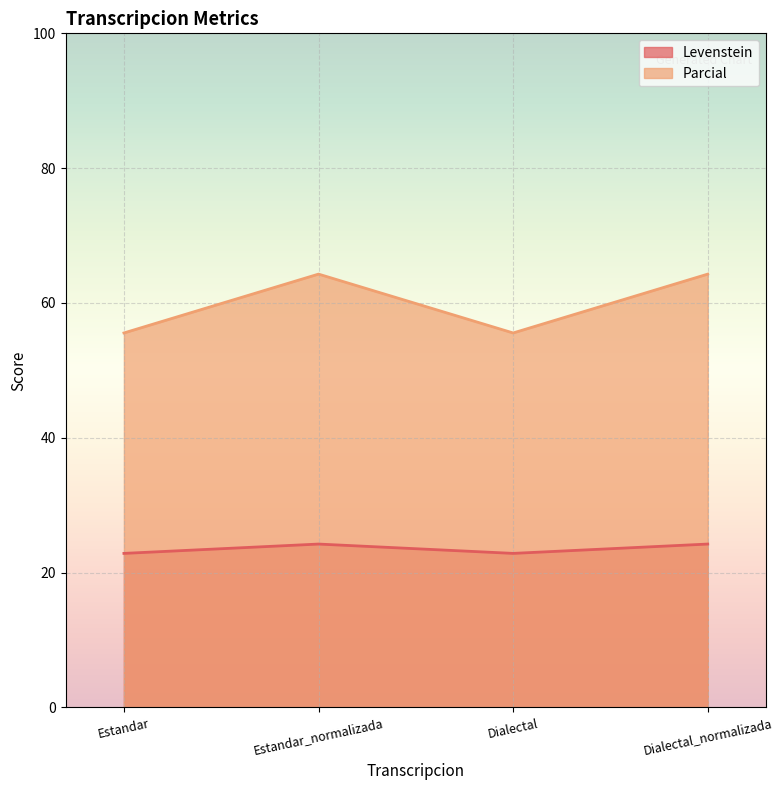

What is the difference between the highest and lowest values at Dialectal?

32.7